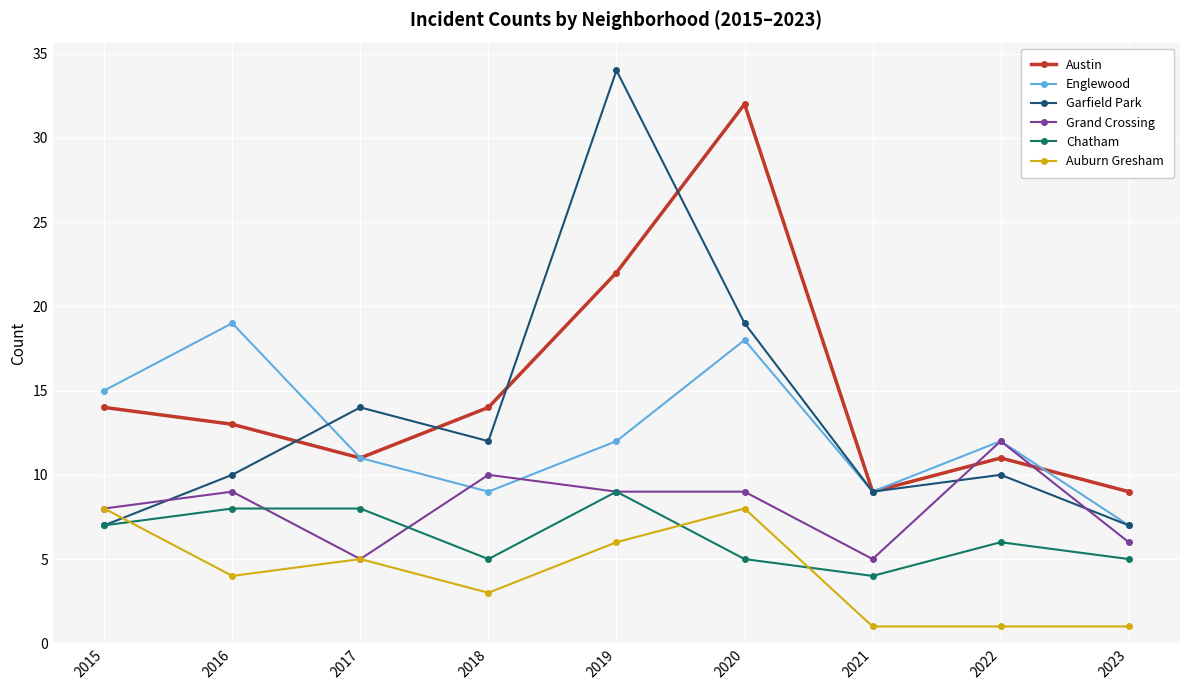

Reading left to right, extract all data points from this chart.

Austin: 2015=14	2016=13	2017=11	2018=14	2019=22	2020=32	2021=9	2022=11	2023=9
Englewood: 2015=15	2016=19	2017=11	2018=9	2019=12	2020=18	2021=9	2022=12	2023=7
Garfield Park: 2015=7	2016=10	2017=14	2018=12	2019=34	2020=19	2021=9	2022=10	2023=7
Grand Crossing: 2015=8	2016=9	2017=5	2018=10	2019=9	2020=9	2021=5	2022=12	2023=6
Chatham: 2015=7	2016=8	2017=8	2018=5	2019=9	2020=5	2021=4	2022=6	2023=5
Auburn Gresham: 2015=8	2016=4	2017=5	2018=3	2019=6	2020=8	2021=1	2022=1	2023=1